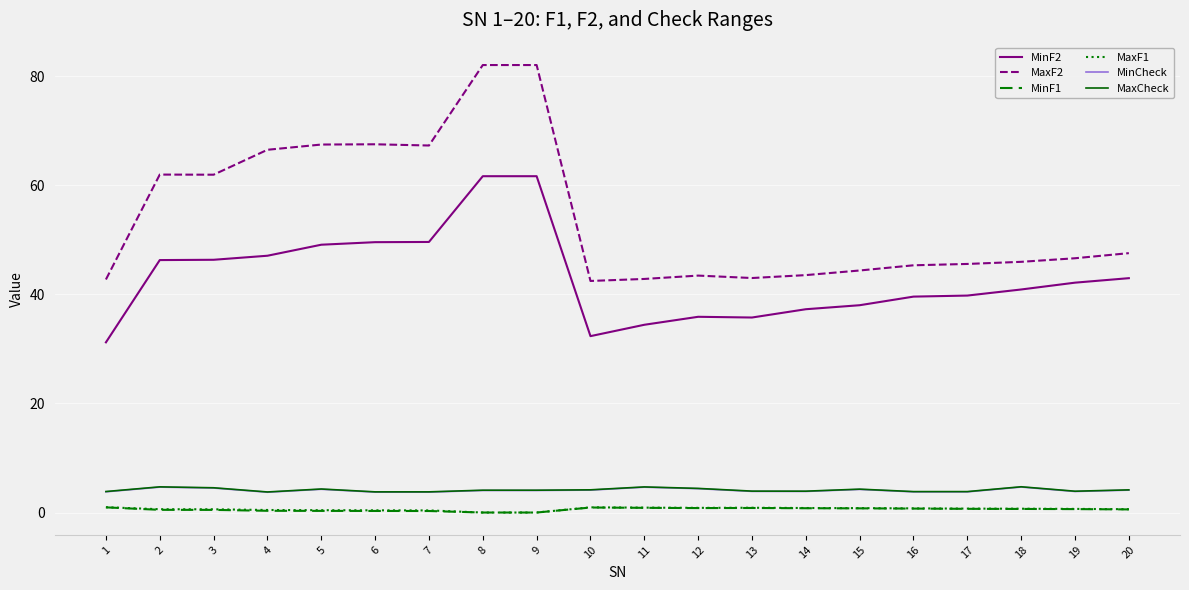

What is the total value across all series at 14?

90.2